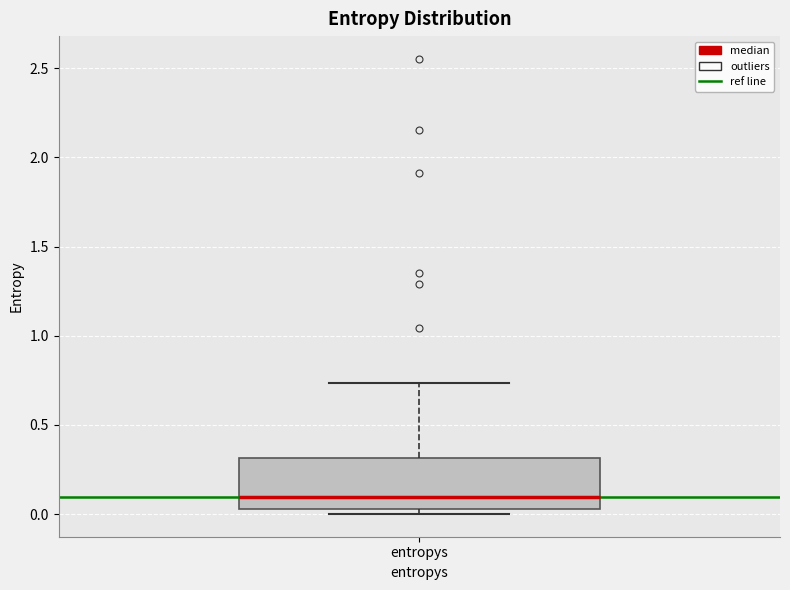

Where does the median line of the box for entropys sit on the y-axis? The values are not printed on the chart, so give them approximately, as read against the axis.

0.10